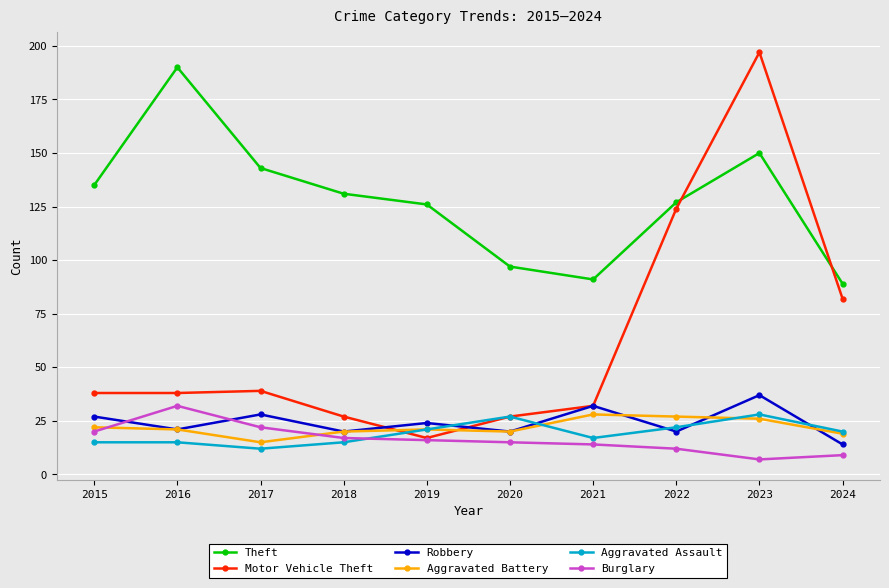

At how many categories does at least one series exceed 50?

10